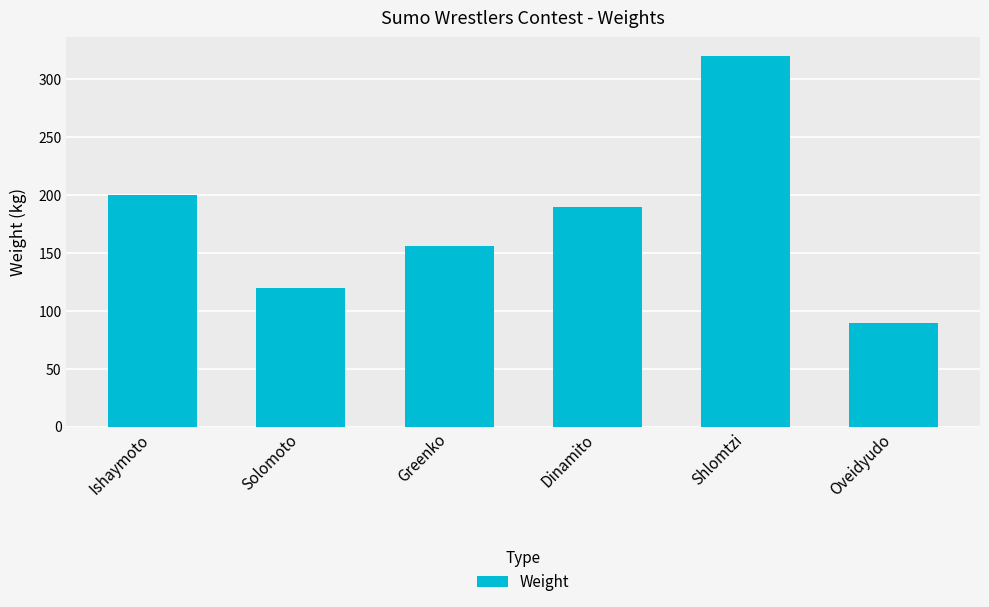

Approximately how many times larger is the value at Greenko compared to Solomoto?

1.3